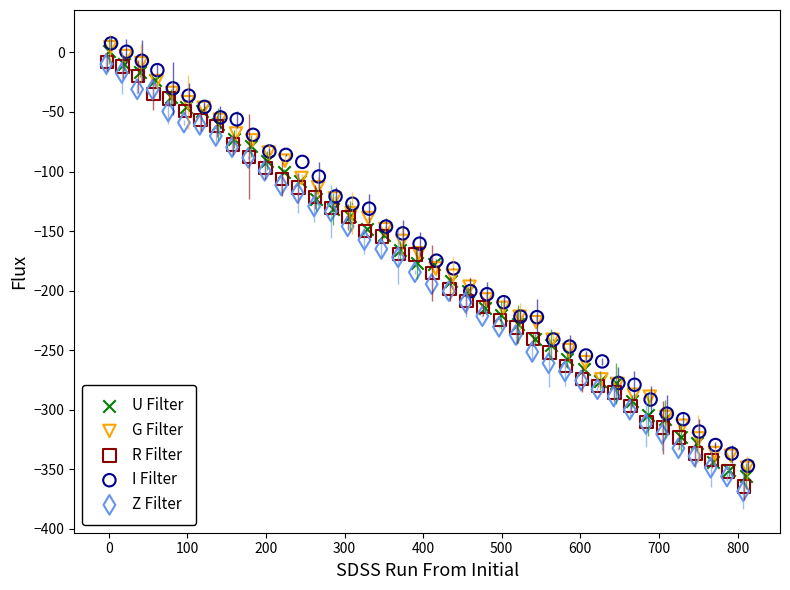

Which series has the largest Y range (max minus min)?

Z Filter